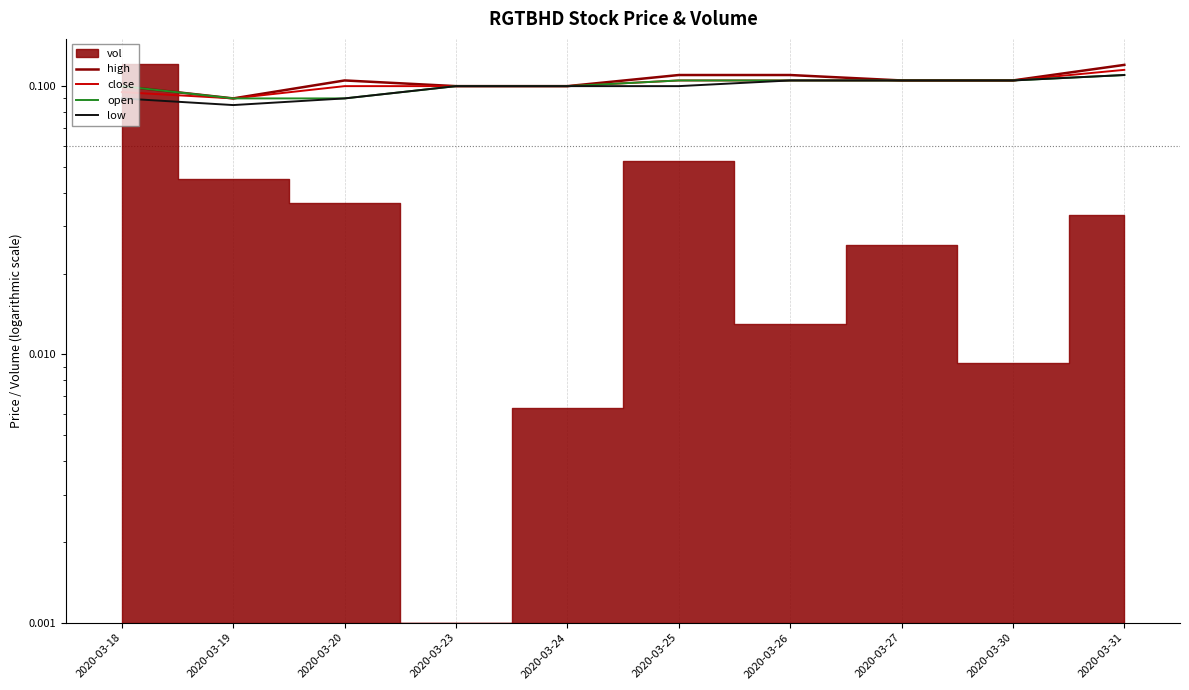

The close series shows 0.1 at 2020-03-23. True or false?

True